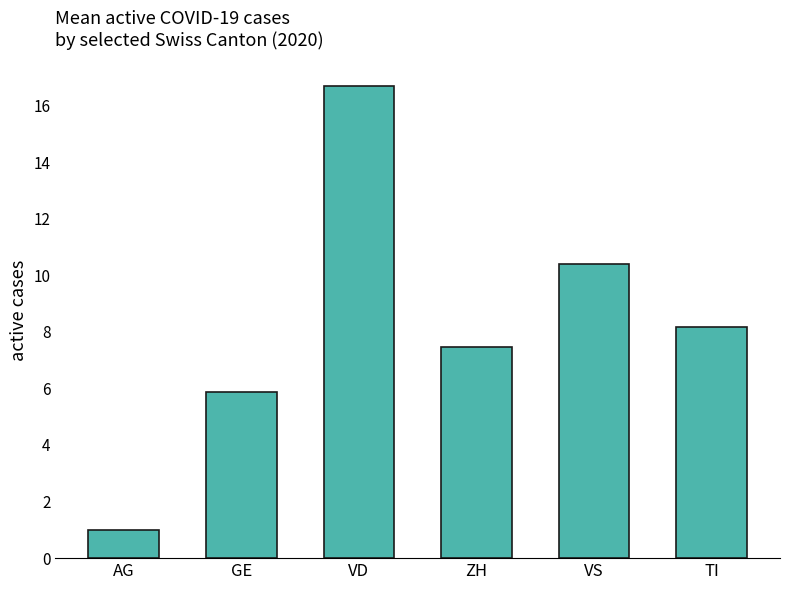

Does the chart contain stacked bars?

No